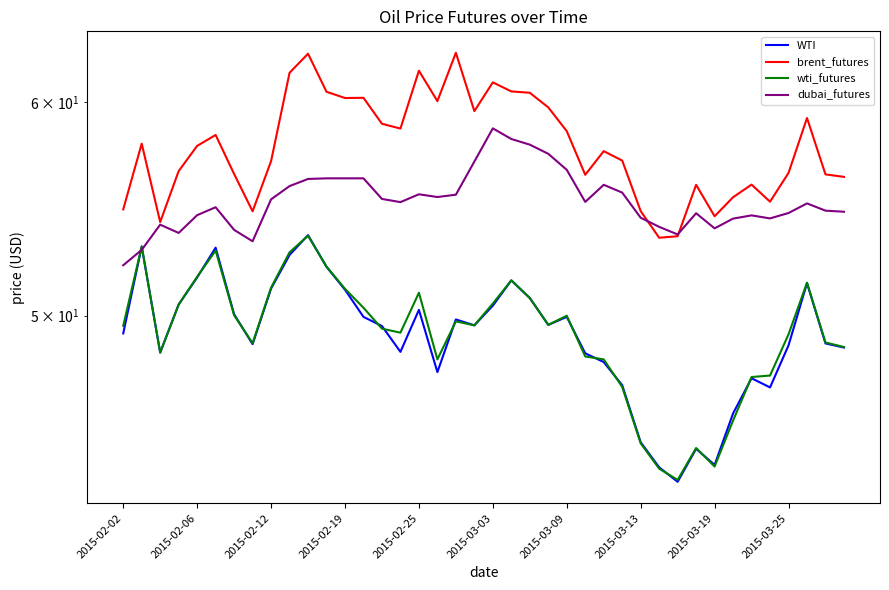

What is the spread (max minus min) of values at 19?

9.9